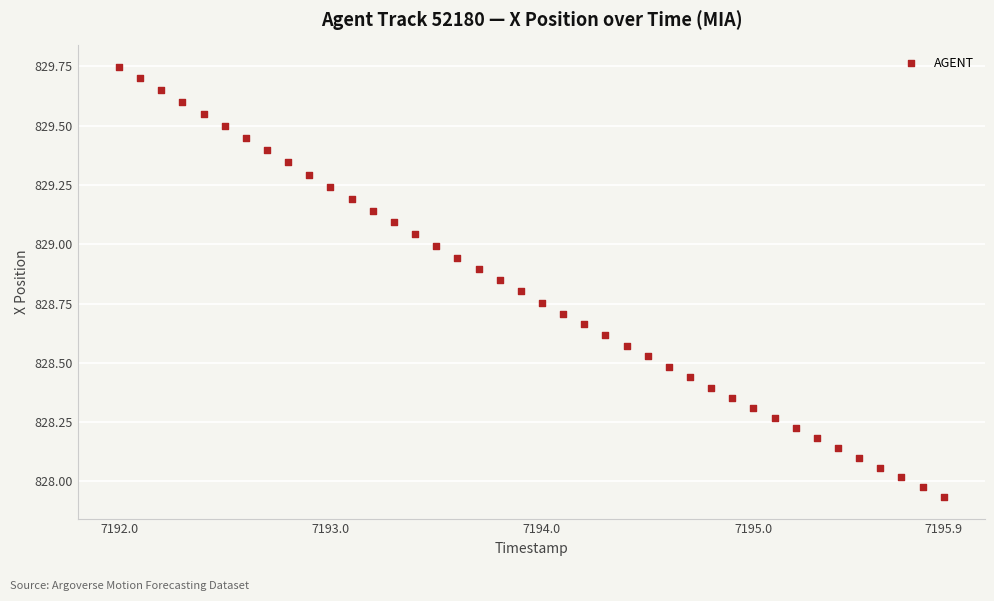

What is the range of X values (max minus min)?

3.9